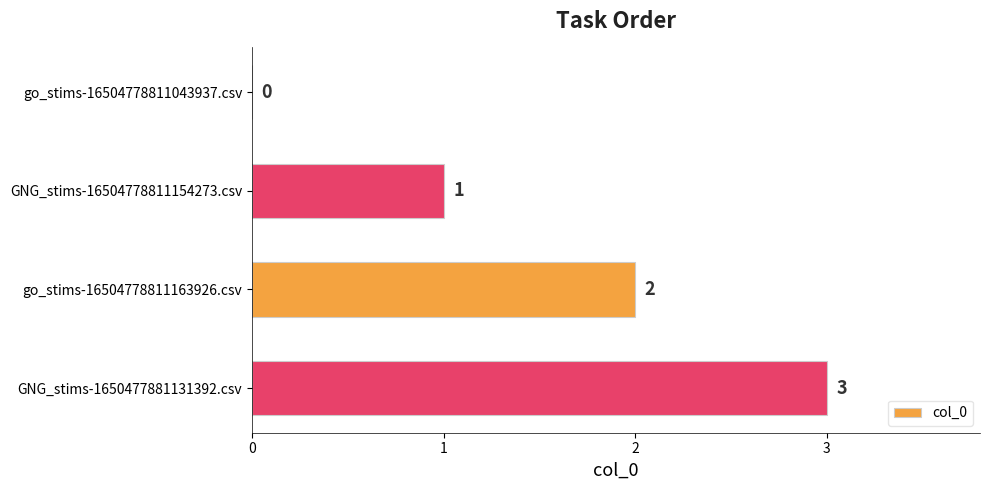

Between go_stims-16504778811043937.csv and GNG_stims-1650477881131392.csv, which is larger?

GNG_stims-1650477881131392.csv